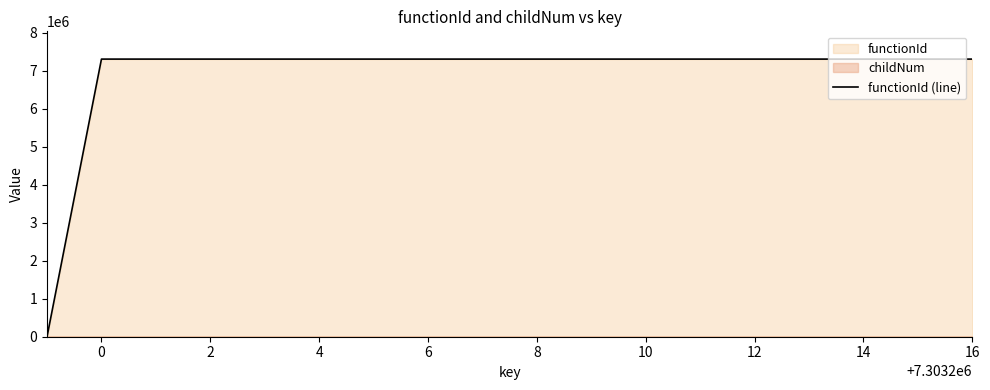

What is the sum of all values?

124154383